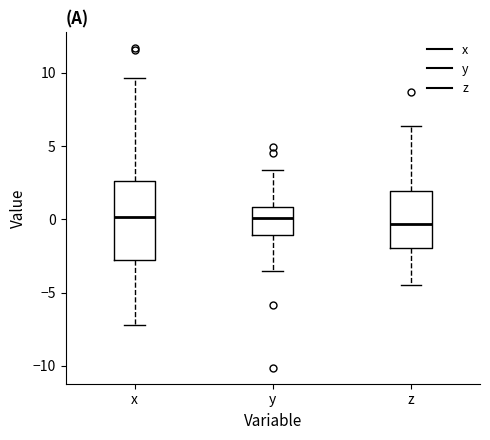

Reading left to right, transcribe this box plot: for each box, give where its median line is, the range the box spans, and where its two whiskers end, as read against the y-axis. The values are not printed on the chart, so give them approximately, as read against the axis.

x: median 0.0, box -3.0 to 2.5, whiskers -7.0 to 9.5
y: median 0.0, box -1.0 to 1.0, whiskers -3.5 to 3.5
z: median -0.5, box -2.0 to 2.0, whiskers -4.5 to 6.5